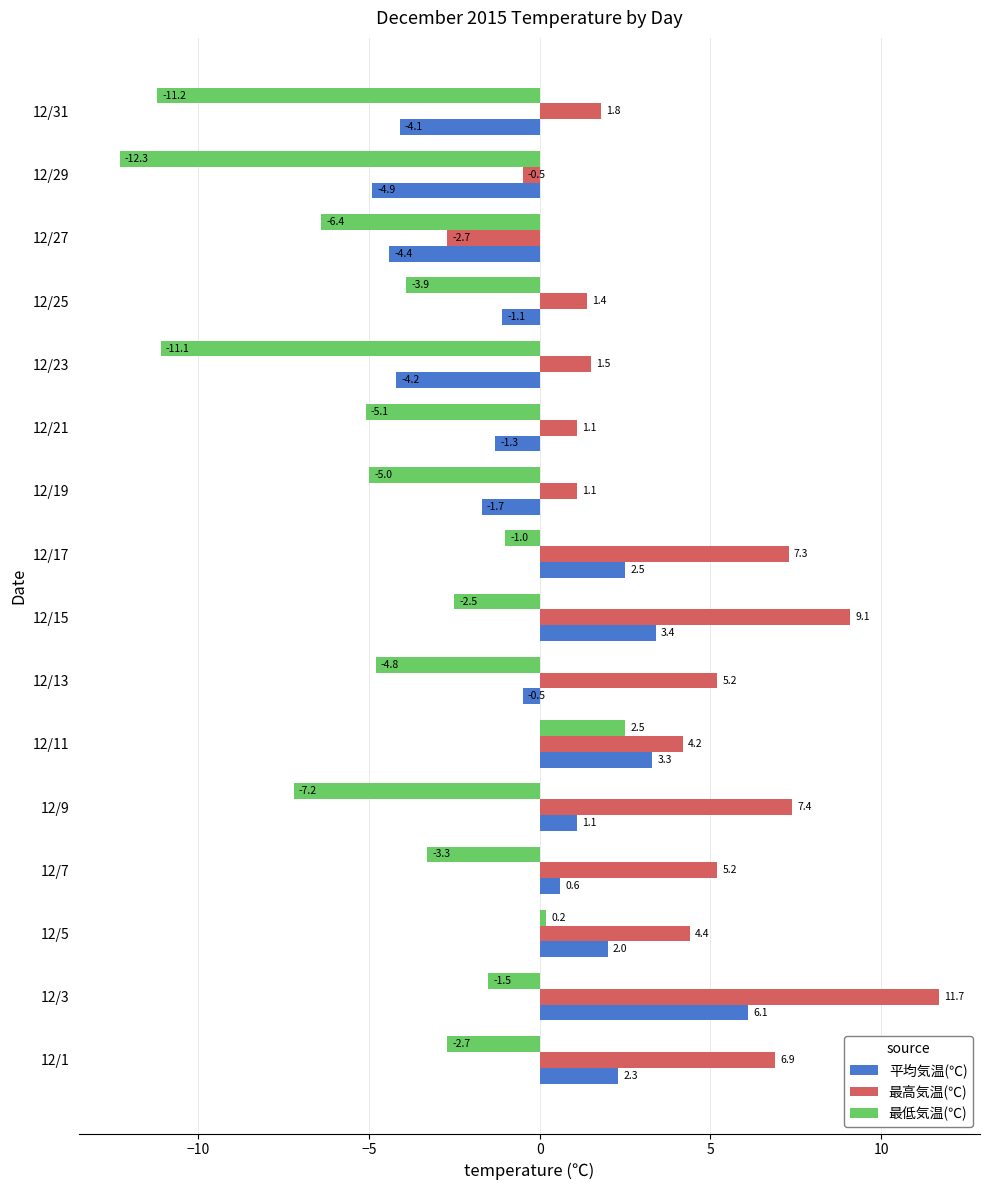

What are all the series names shown in the legend?

平均気温(℃), 最高気温(℃), 最低気温(℃)